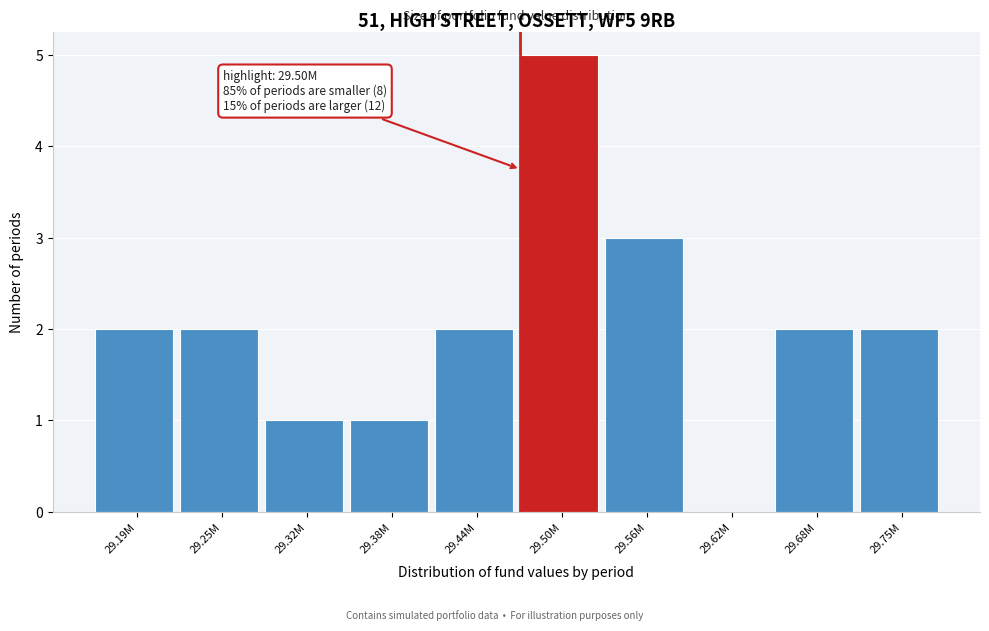

Reading left to right, transcribe all the data shown in this chart.

29.19M=2	29.25M=2	29.32M=1	29.38M=1	29.44M=2	29.50M=5	29.56M=3	29.62M=0	29.68M=2	29.75M=2